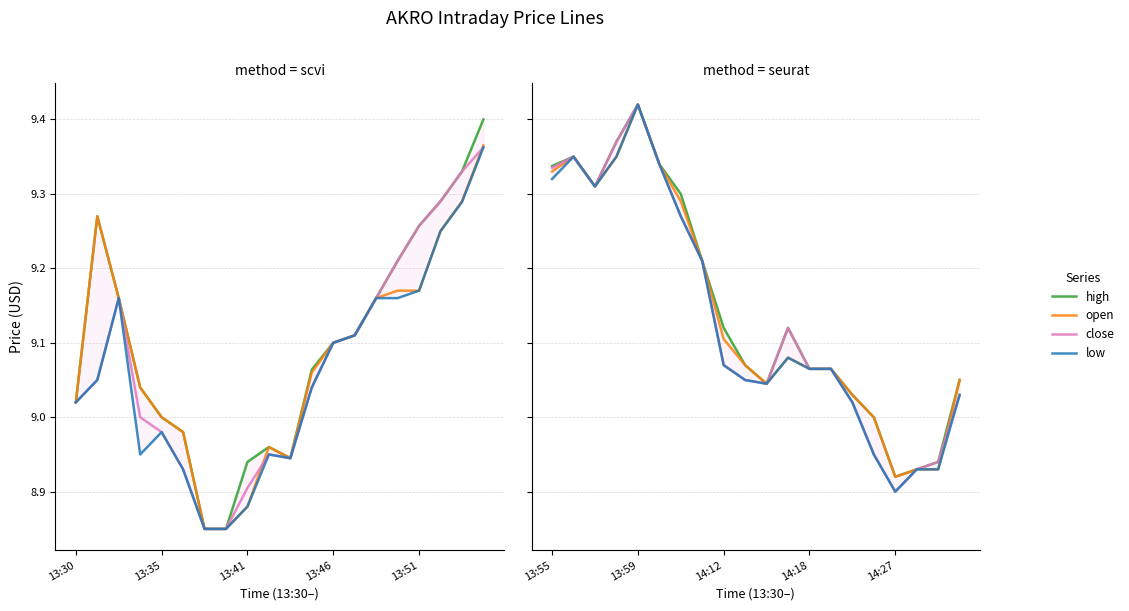

What is the maximum value shown in the chart?

9.4